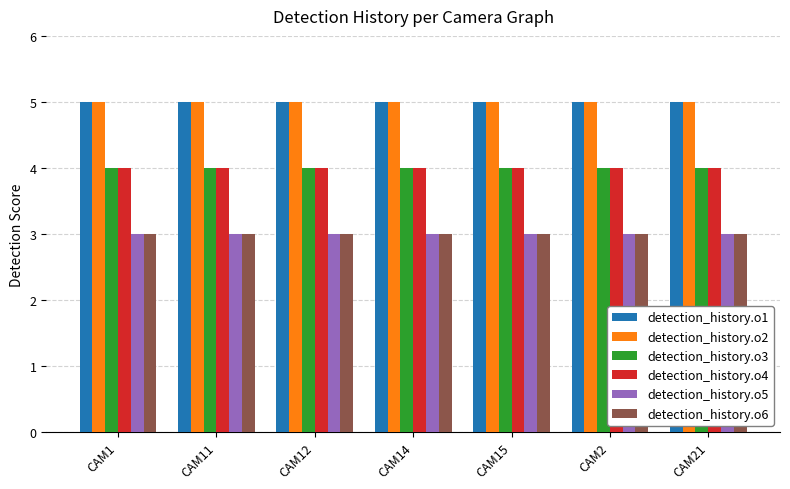

The value of detection_history.o4 at CAM11 is 4. True or false?

True